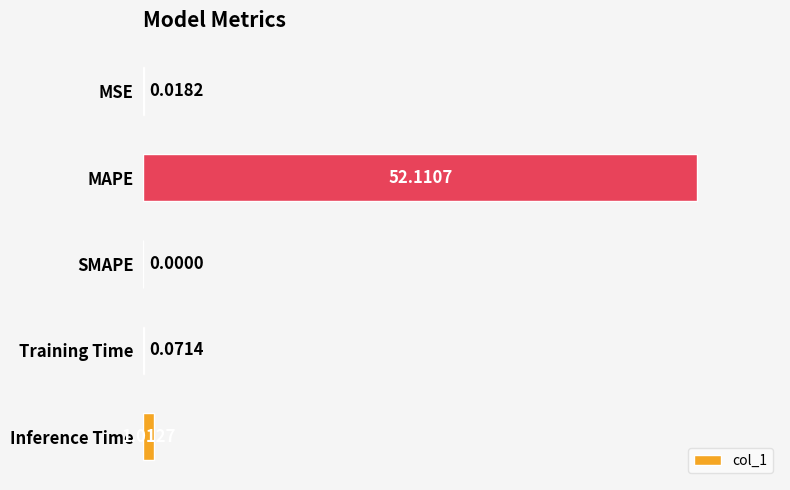

What is the sum of the values at MAPE and Inference Time?

53.1